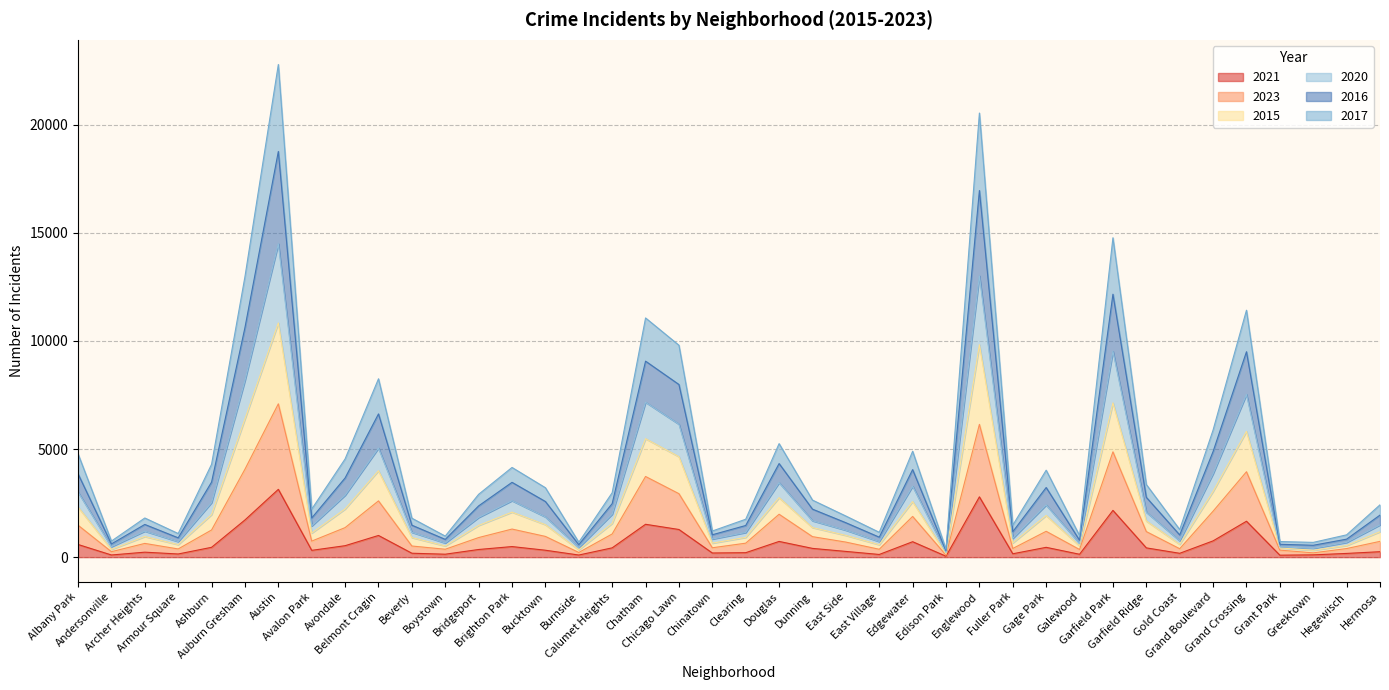

What is the label of the 7th point from the right?

Gold Coast